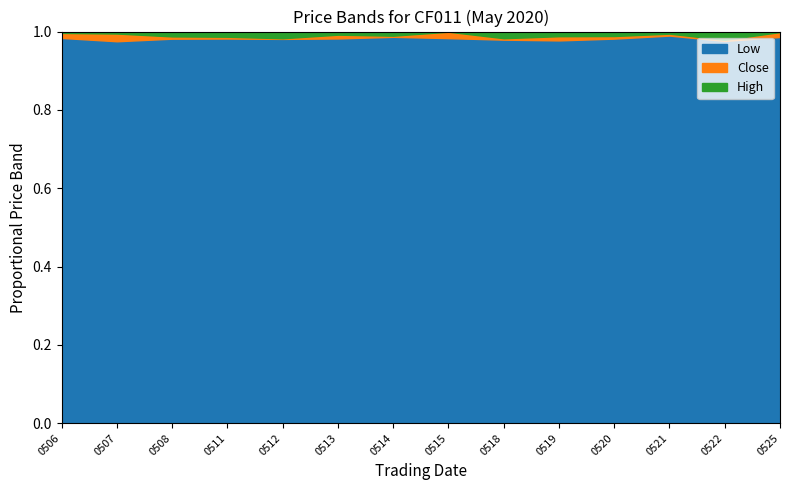

What is the sum of the Low values at 20200508 and 20200525?

23620